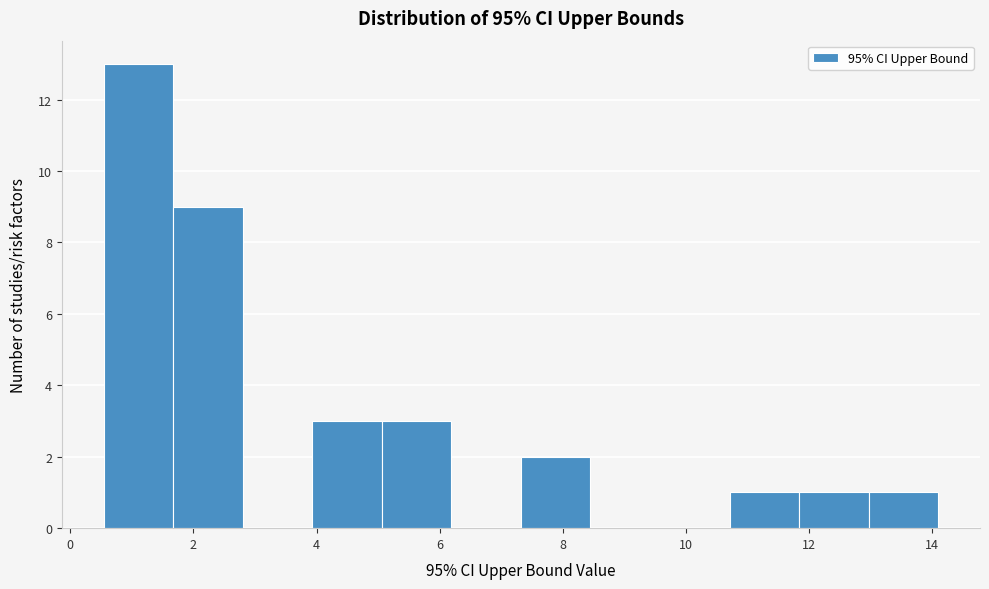

How tall is the bar that spans 1.6 to 2.8 on the x-axis? Neither the bar edges nor the heights are printed on the chart, so give them approximately, as read against the axes.

9